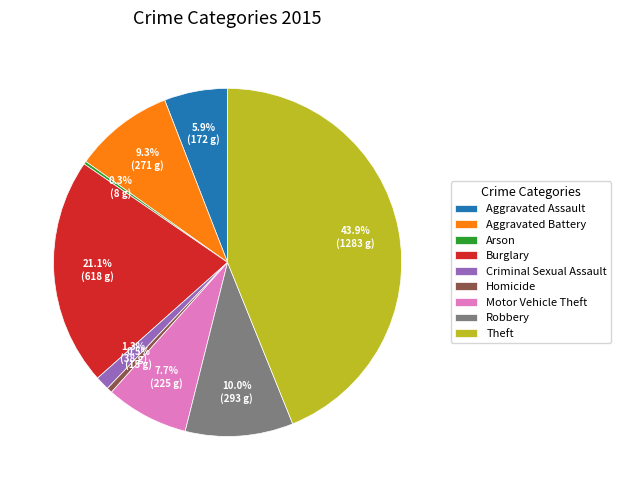

Which slice is the largest?

Theft